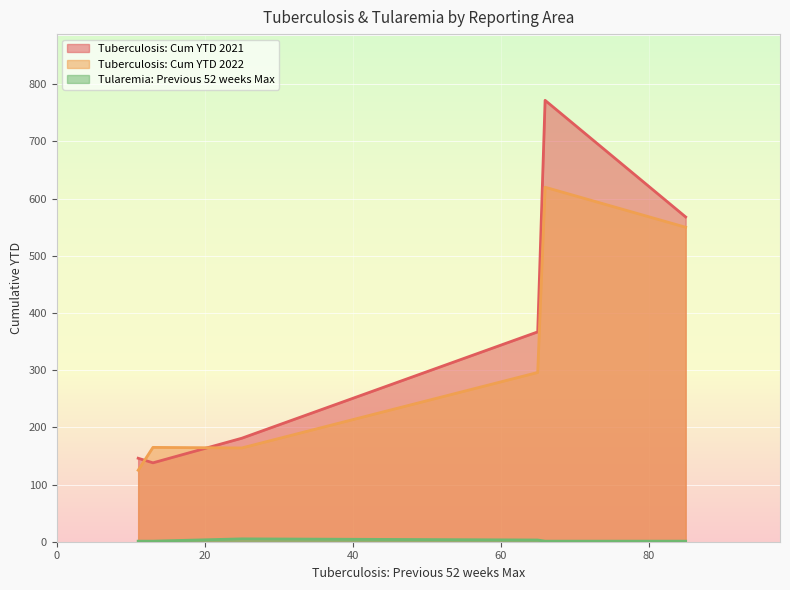

What is the maximum value shown in the chart?

772